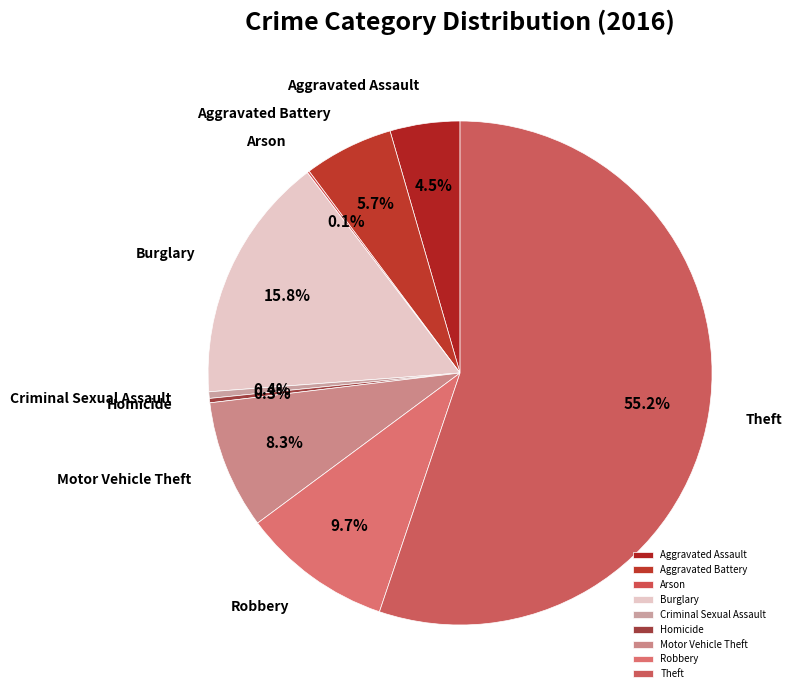

Combined, what portion of the pie is Criminal Sexual Assault and Aggravated Assault?

4.9%